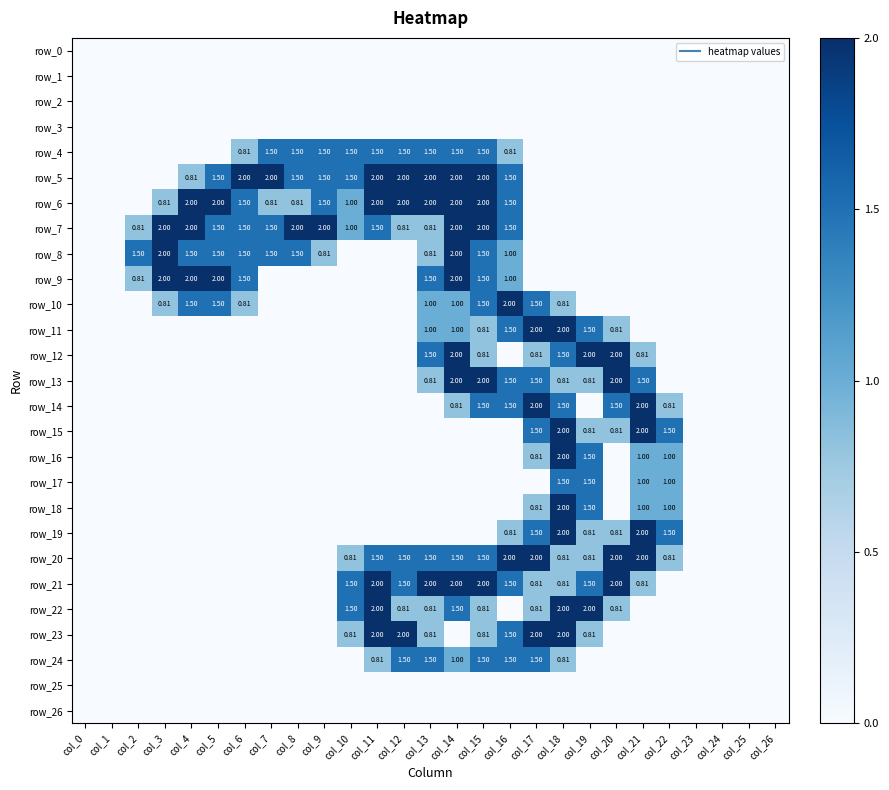

What is the difference between the row_10 values at col_15 and col_12?

1.5